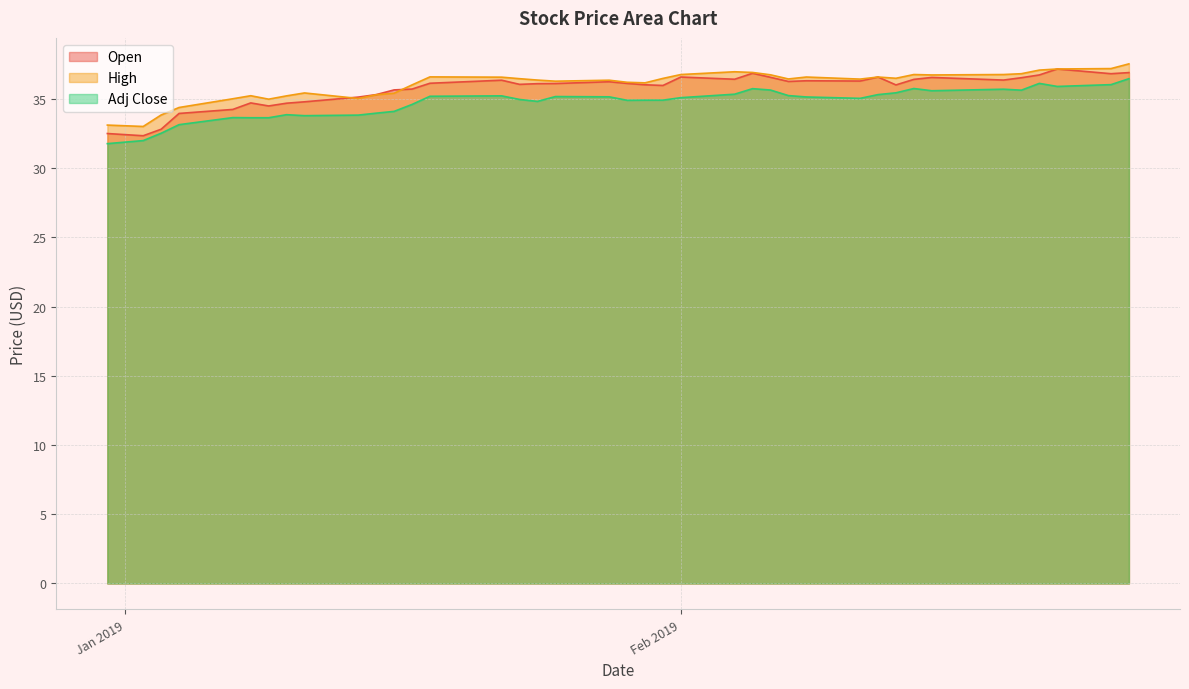

What is the label of the 6th point from the right?

2019-02-19